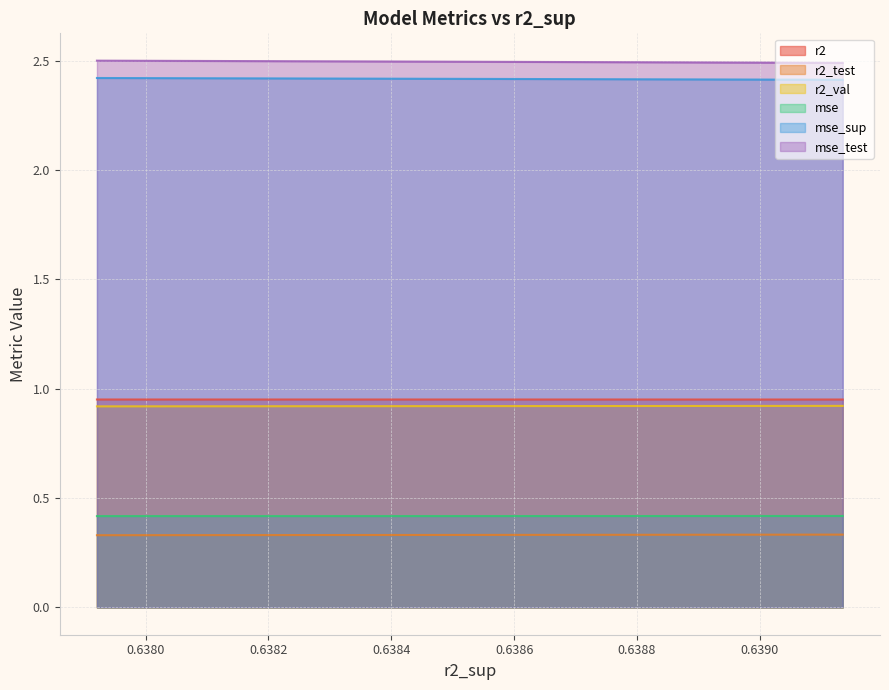

What is the label of the 6th point from the left?

0.6388